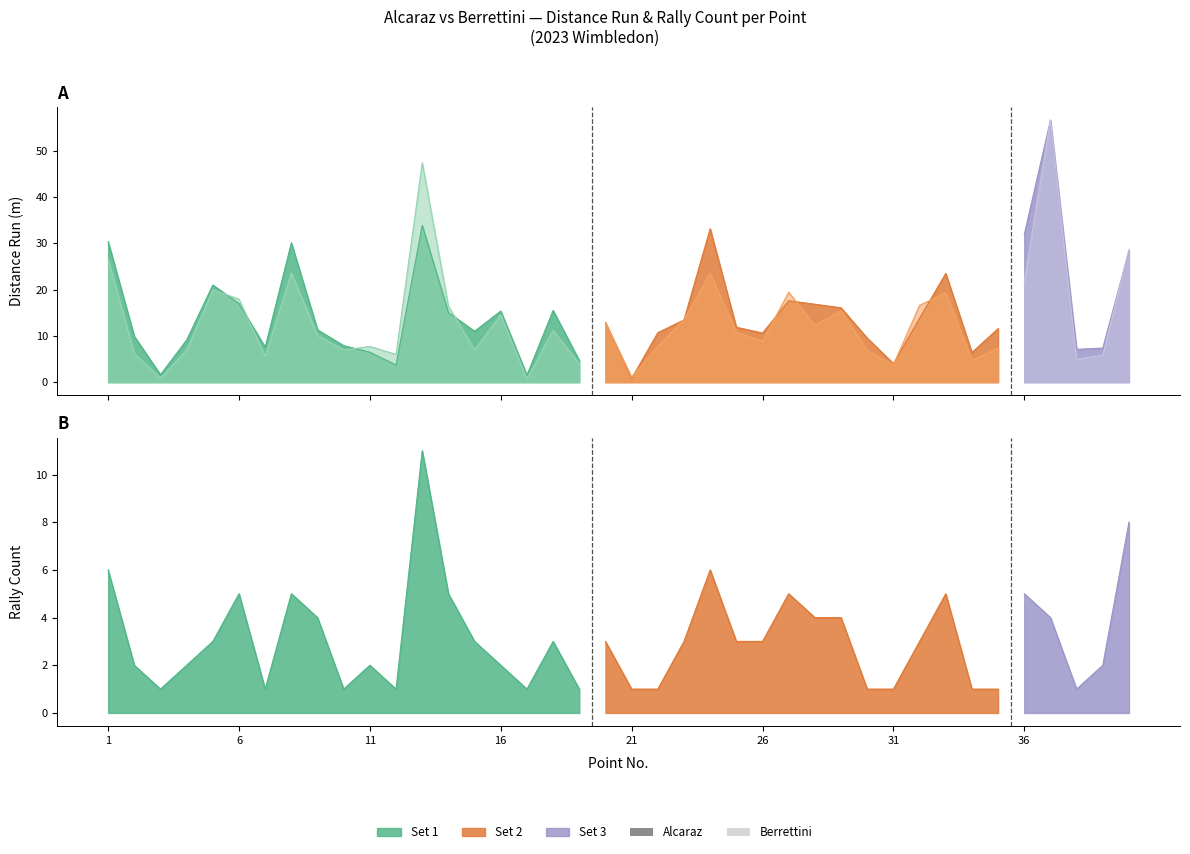

Where is the first local maximum for p2_distance_run?

5